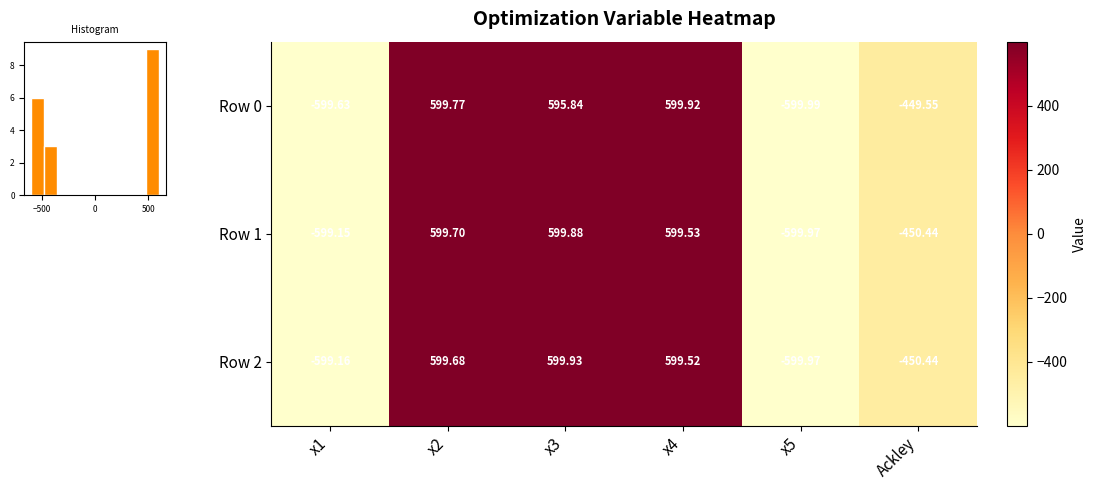

Which series has the widest spread of values?

row_0